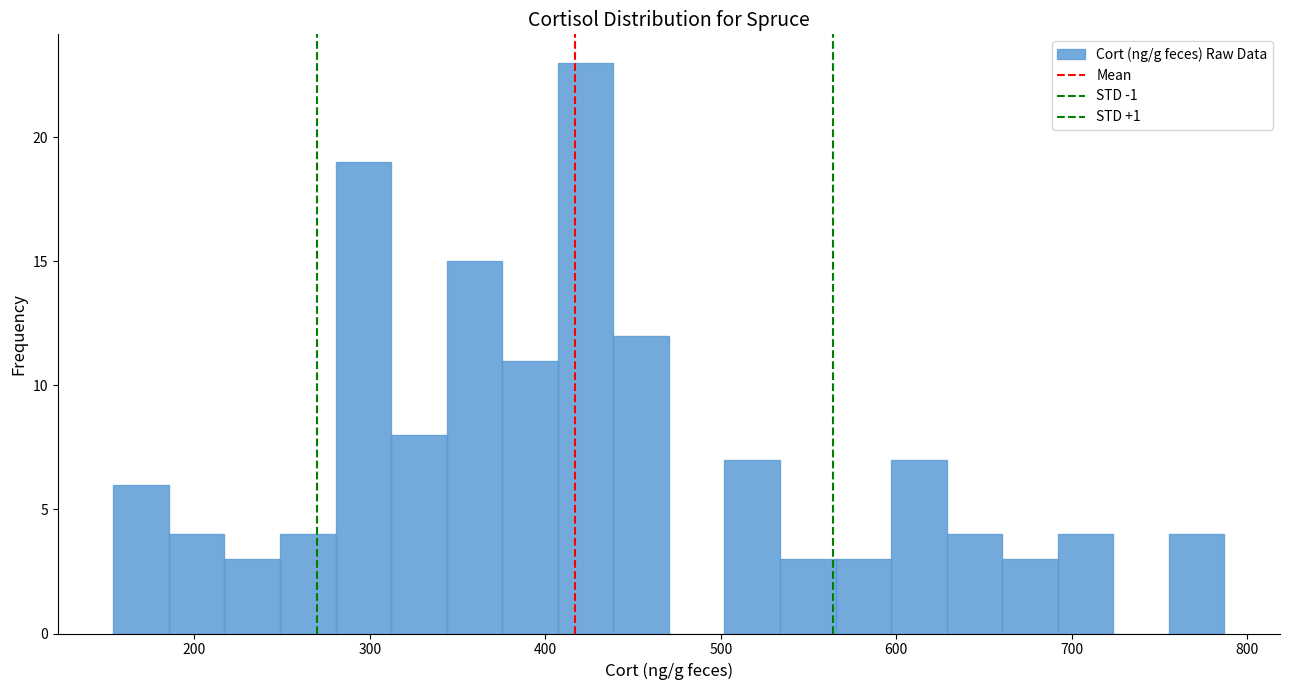

Around what value on the x-axis is the tallest bar? Give the approximate position of its centre, as read against the axis.

420